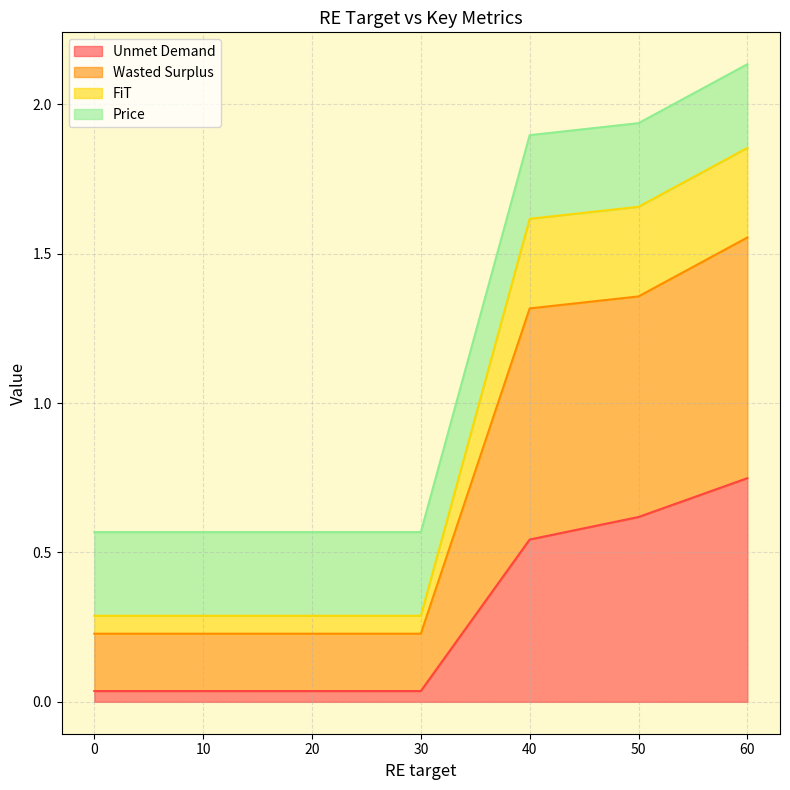

What is the difference between the Unmet Demand values at 40 and 0?

0.5